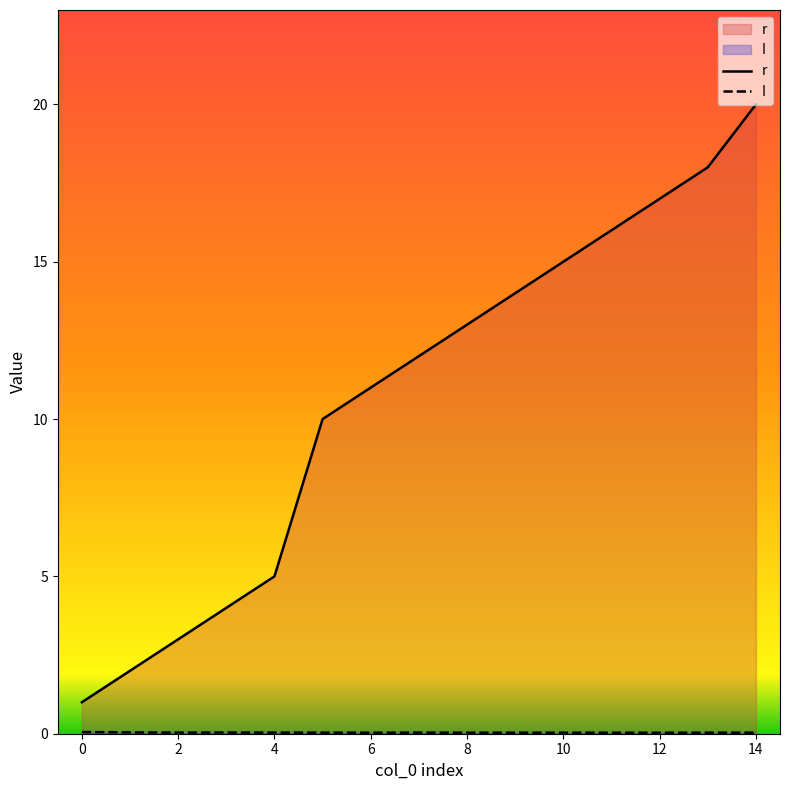

Reading right to left, list all the values displayed in this chart.

r: 20.0	18.0	17.0	16.0	15.0	14.0	13.0	12.0	11.0	10.0	5.0	4.0	3.0	2.0	1.0
I: 0.0	0.0	0.0	0.0	0.0	0.0	0.0	0.0	0.0	0.0	0.0	0.0	0.0	0.0	0.1